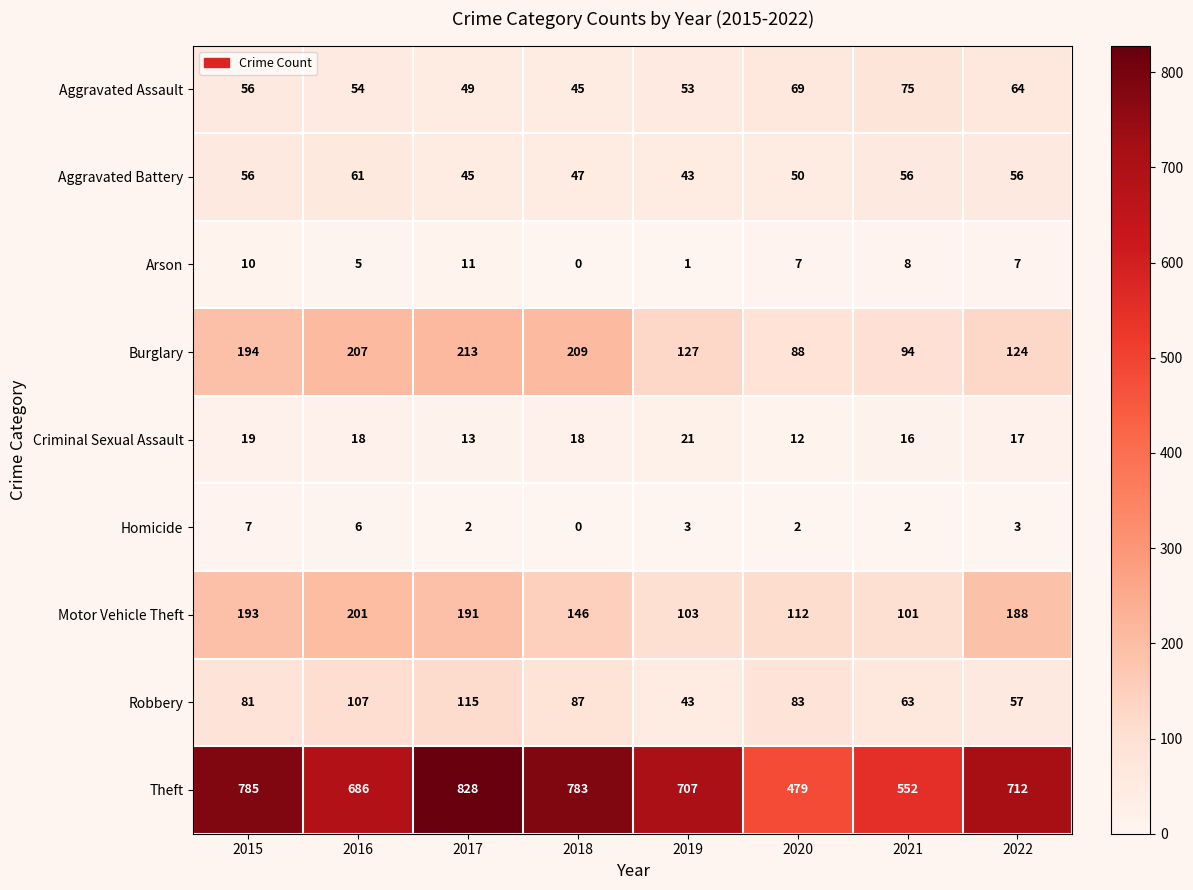

Between 2016 and 2021, which series saw the biggest shift?

Theft